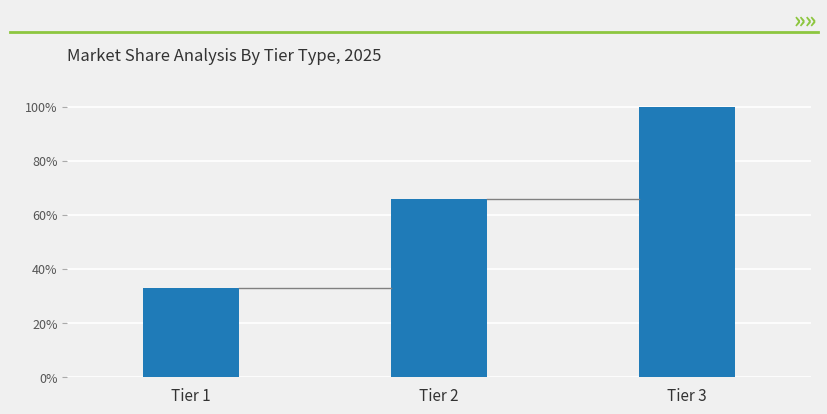

The chart shows a value of 33 at Tier 1. True or false?

True